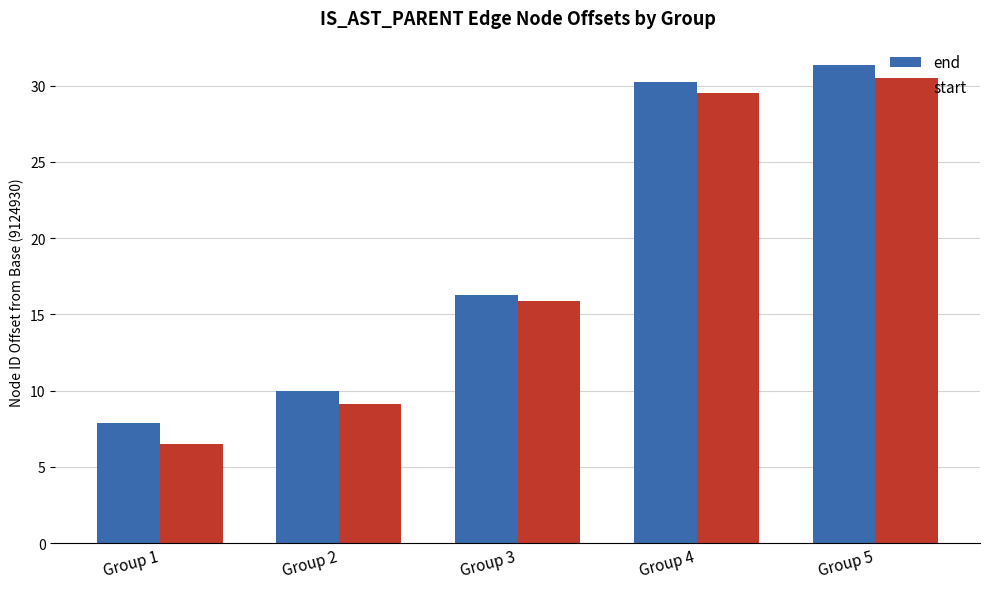

Which label corresponds to the smallest value in the chart?

Group 1